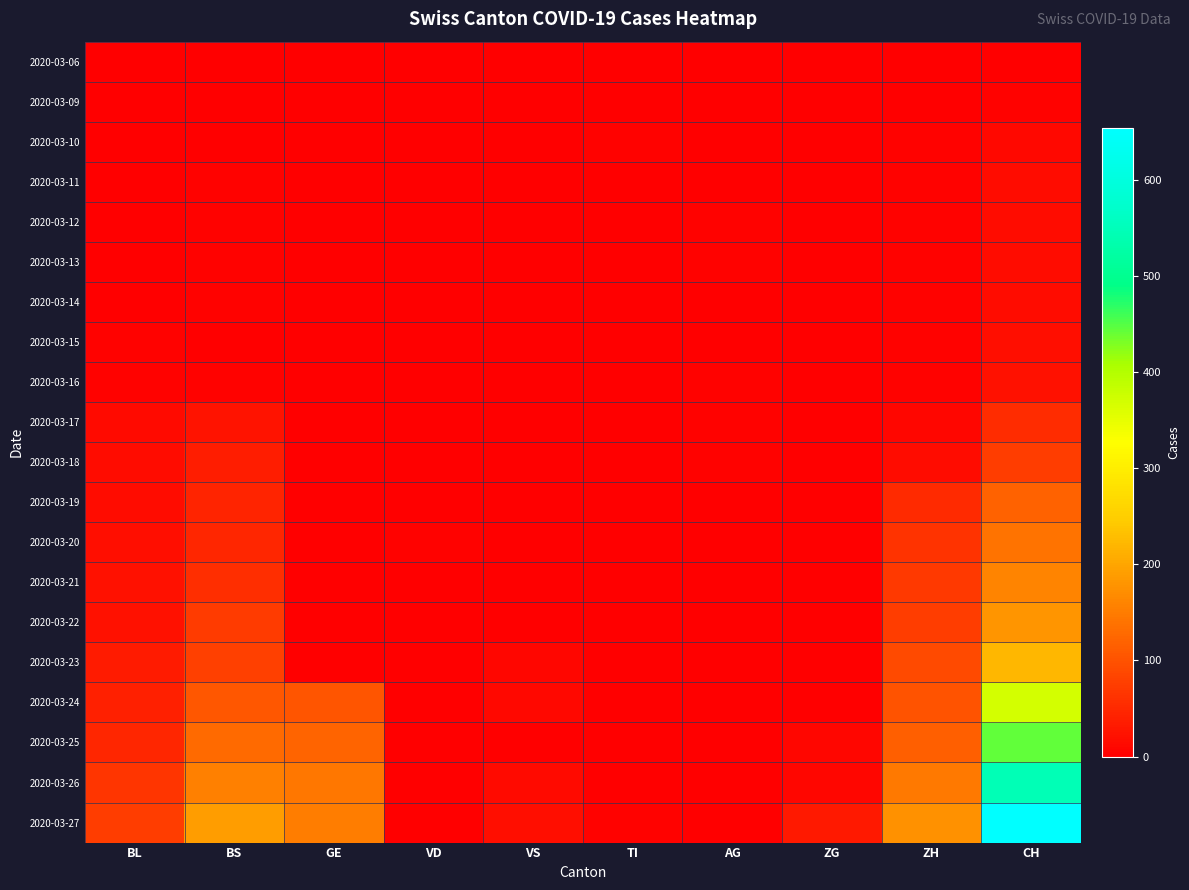

What is the greatest value displayed?

654